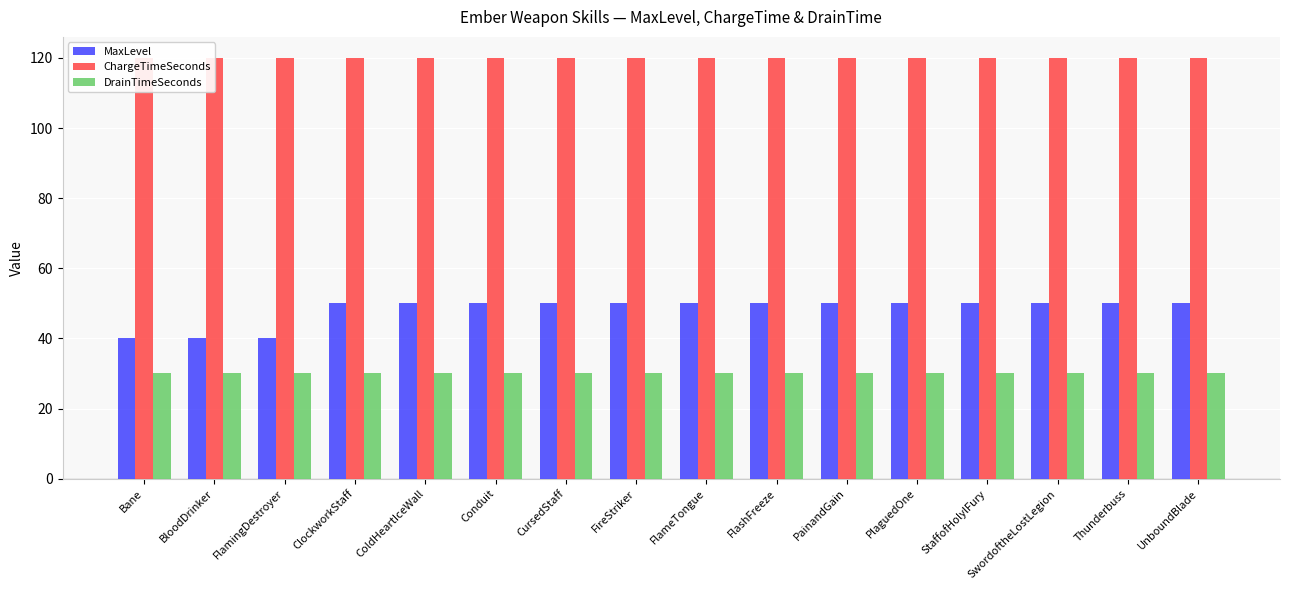

Which series has the largest total across all categories?

ChargeTimeSeconds